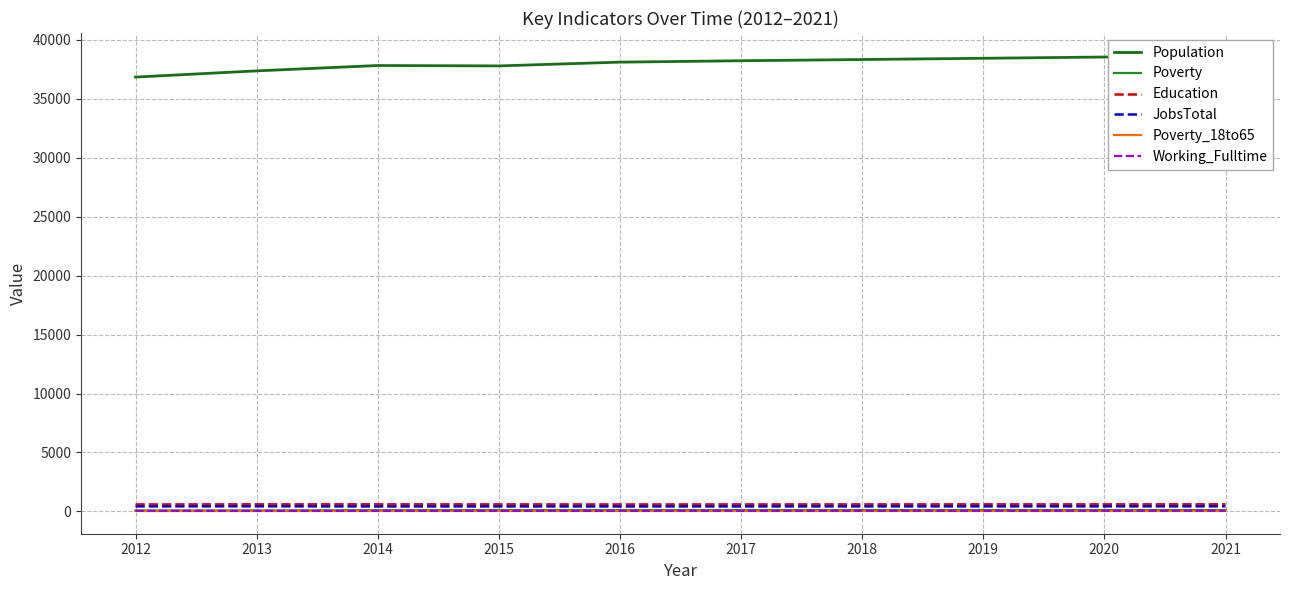

What is the difference between the JobsTotal values at 2019 and 2015?

4